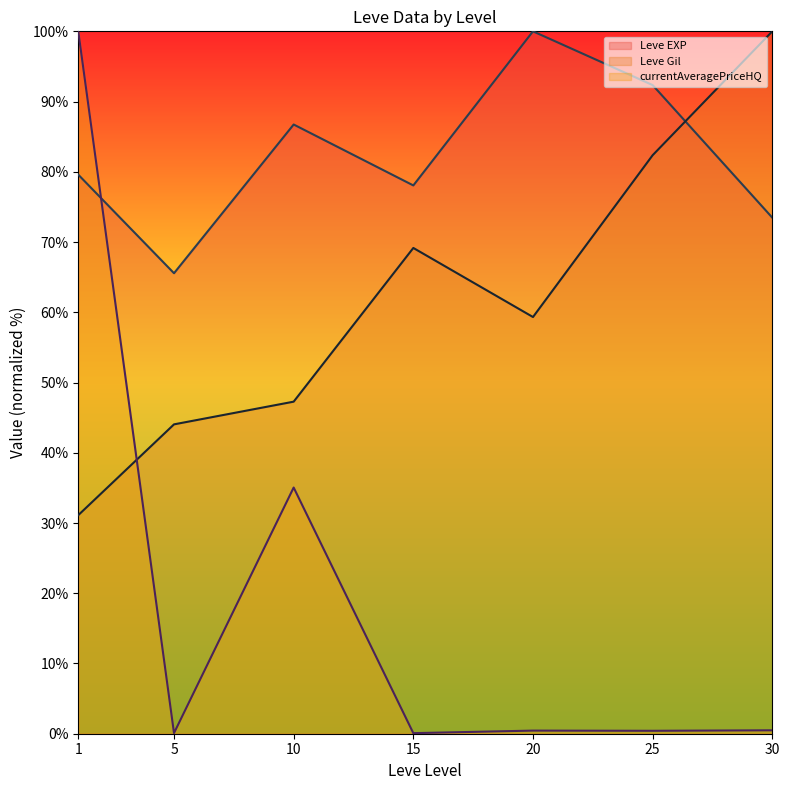

What is the difference between the highest and lowest values at 15?

78.0